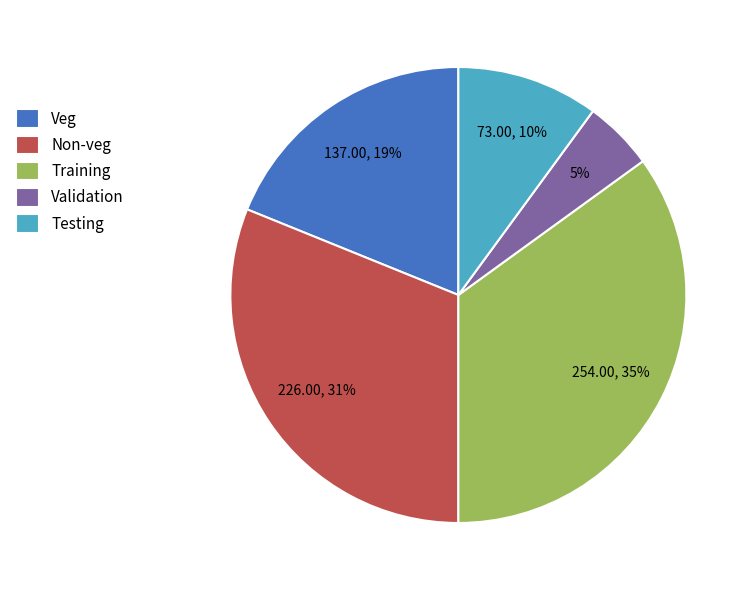

How many segments does this pie chart have?

5